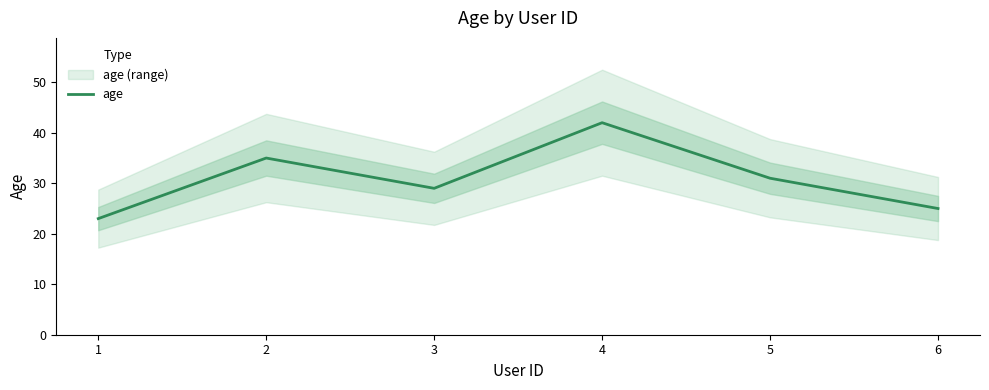

Is it true that the value at 1 is 23?

True